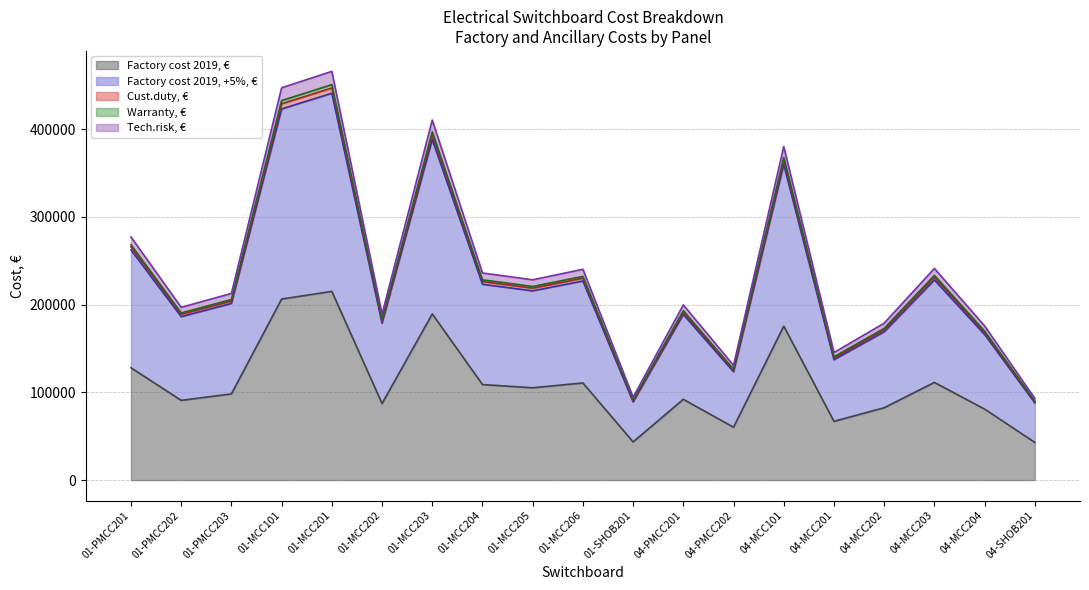

What is the minimum value for Factory cost 2019, €?

42927.0